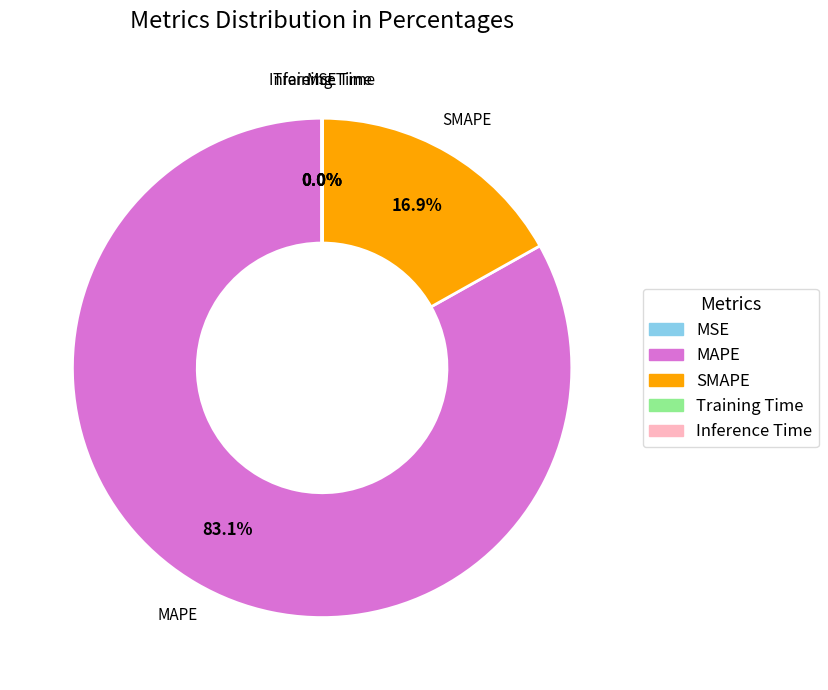

Does MAPE represent more than half of the total?

Yes